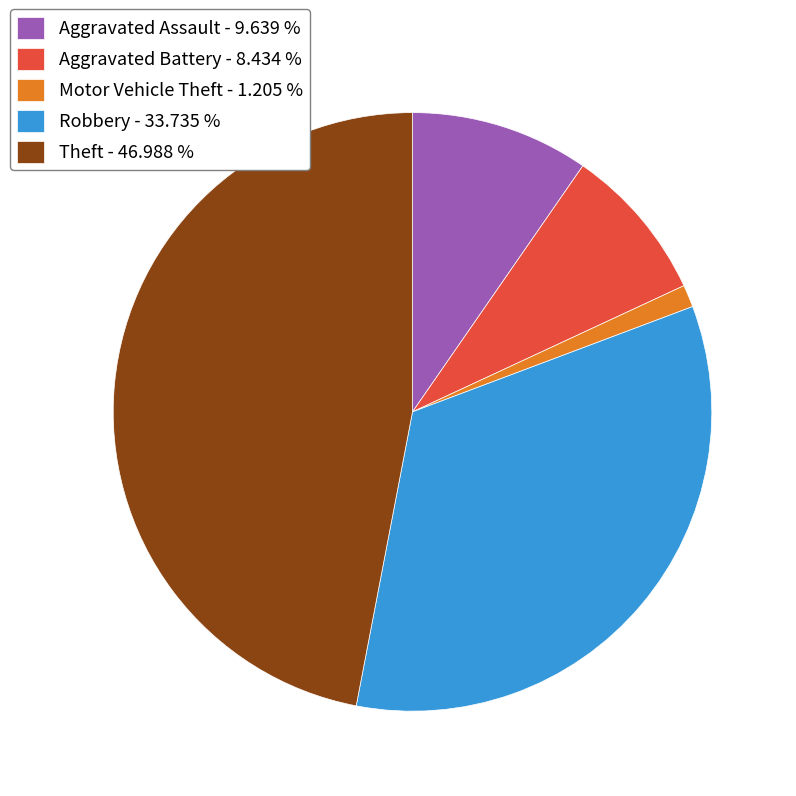

Is the sum of Robbery - 33.735 % and Theft - 46.988 % greater than half?

Yes